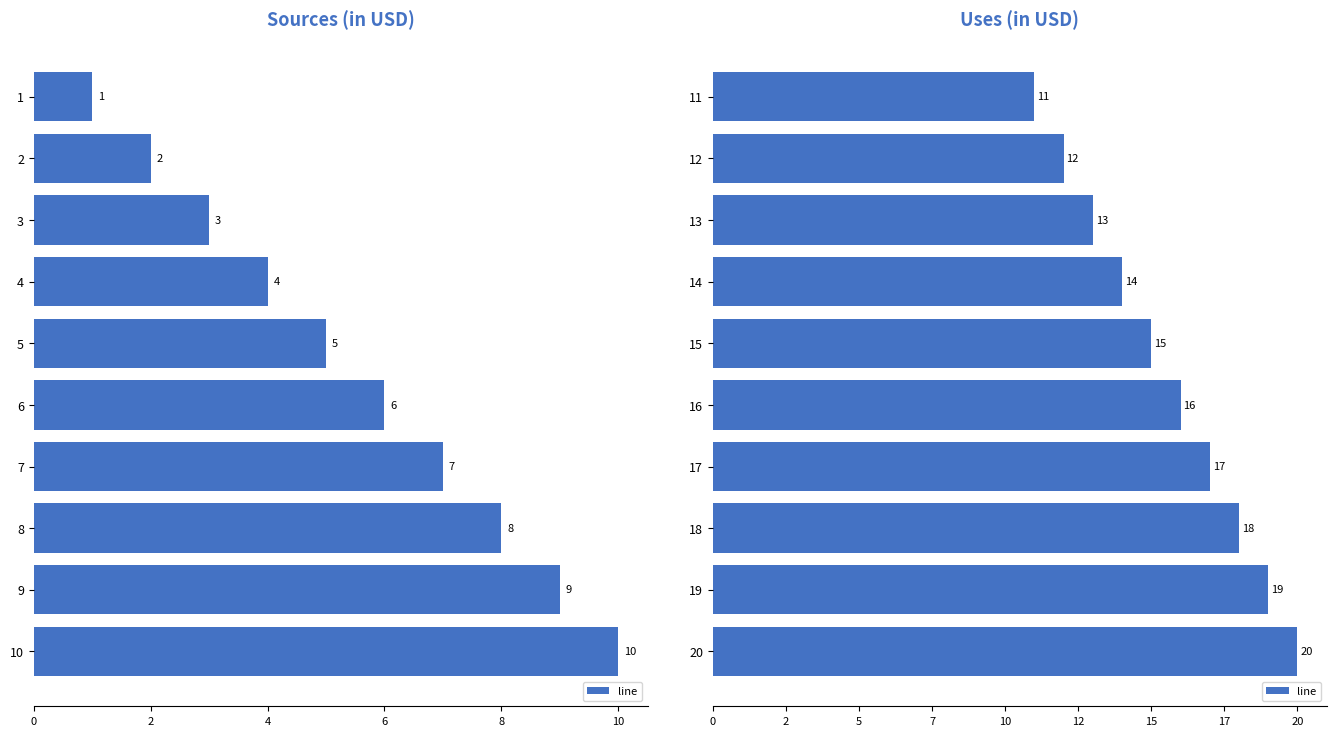

Approximately how many times larger is the value at 18 compared to 19?

0.9